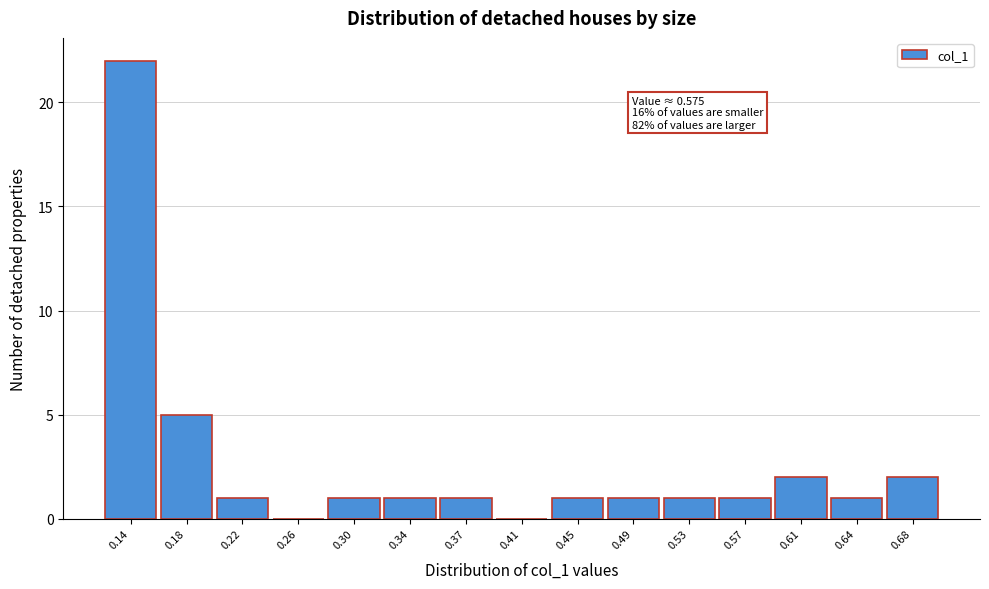

Reading right to left, what are all the values shown in this chart?

0.68=2	0.64=1	0.61=2	0.57=1	0.53=1	0.49=1	0.45=1	0.41=0	0.37=1	0.34=1	0.30=1	0.26=0	0.22=1	0.18=5	0.14=22